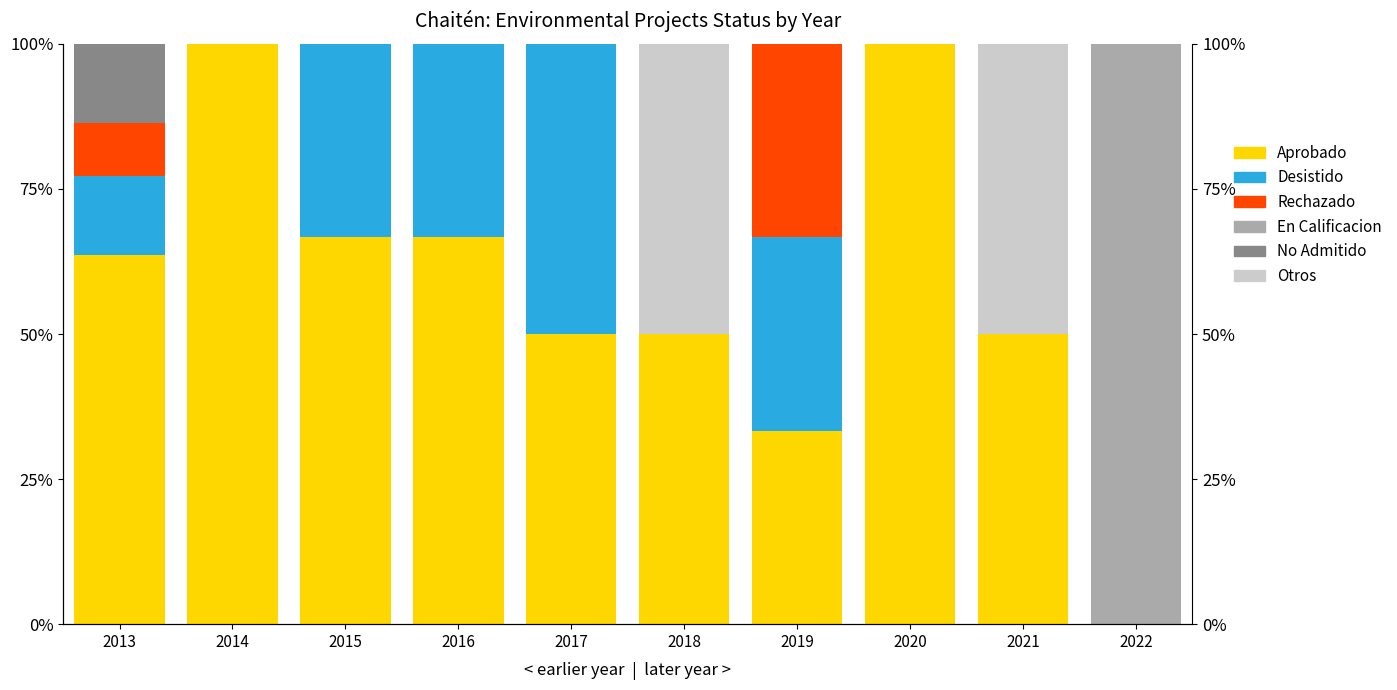

What is the difference between the Aprobado values at 2019 and 2017?

16.7